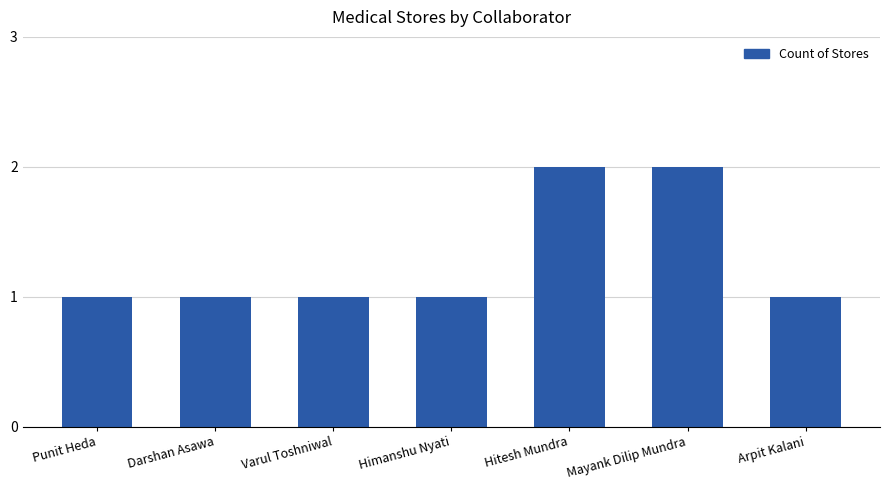

Is it true that the value at Himanshu Nyati is 2?

False